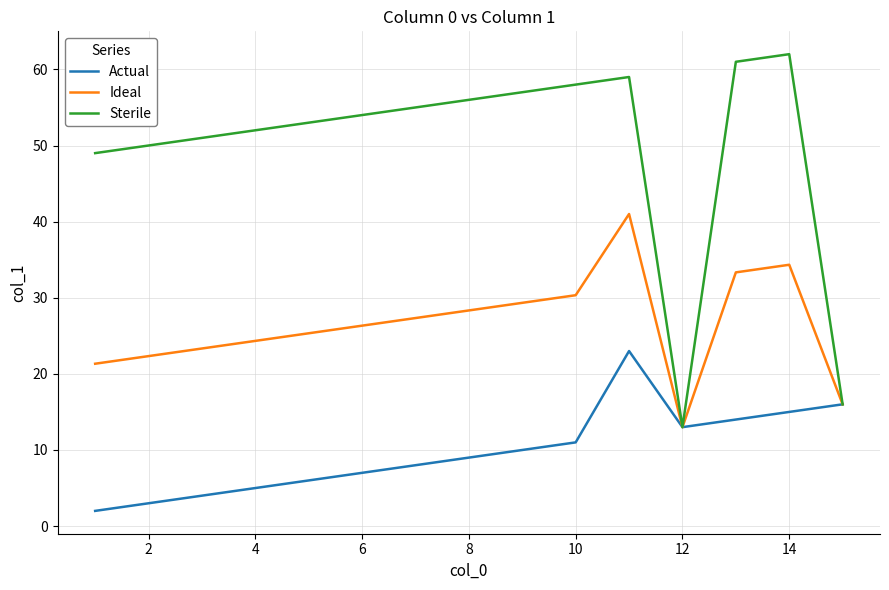

Rank the series by their average value, from lowest to highest.

Actual, Ideal, Sterile